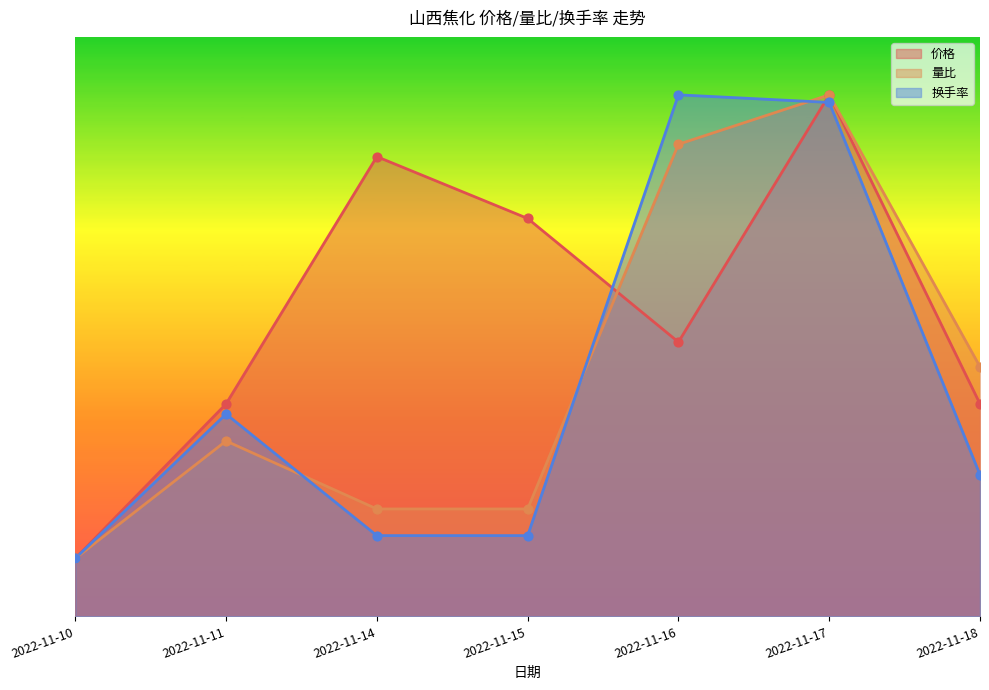

What are all the series names shown in the legend?

价格, 量比, 换手率